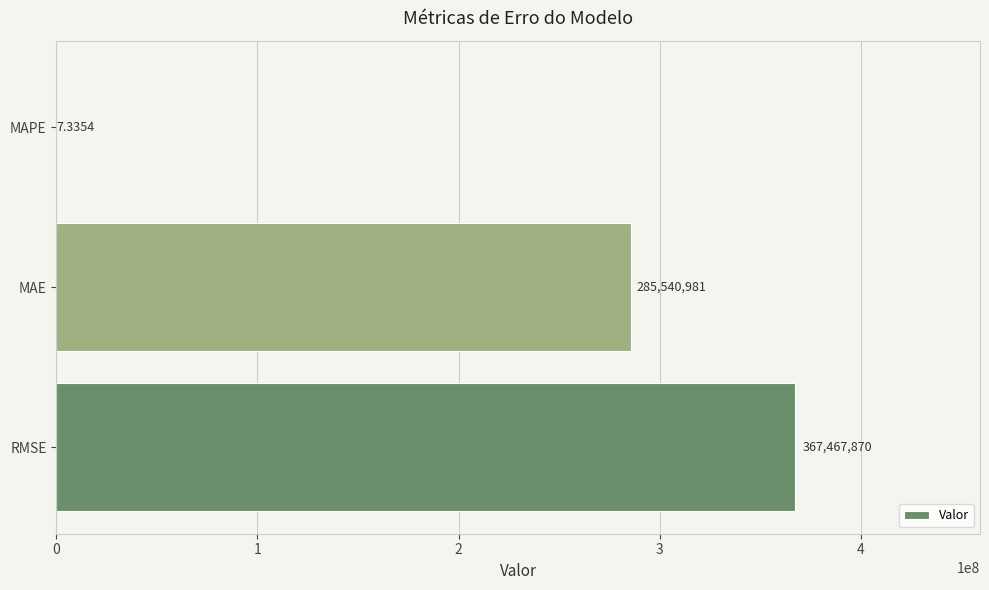

What is the maximum value shown in the chart?

367467869.7